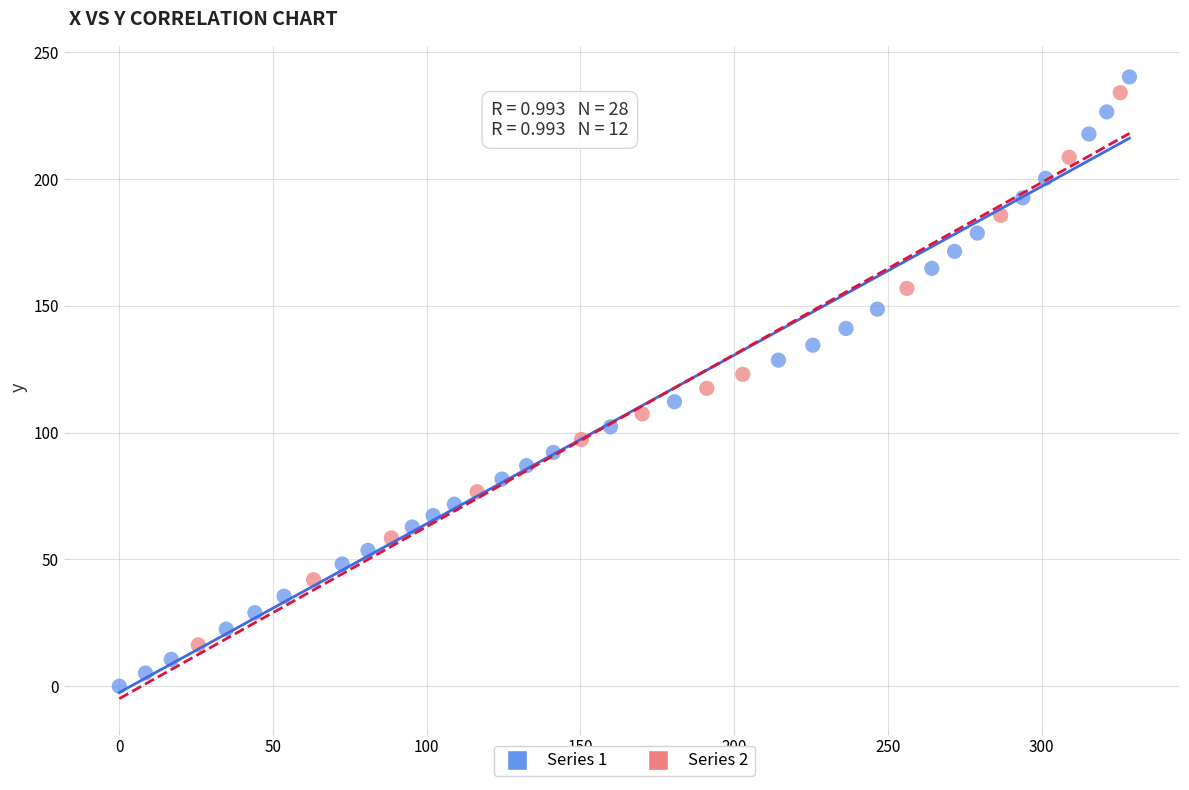

Which series has the widest spread of Y values?

Series 1